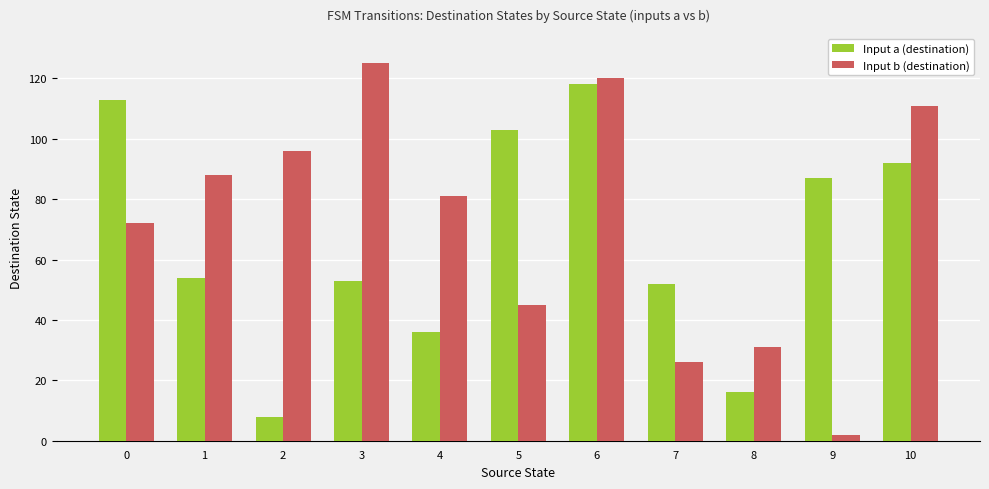

Reading right to left, what are all the values shown in this chart?

Input a (destination): 92	87	16	52	118	103	36	53	8	54	113
Input b (destination): 111	2	31	26	120	45	81	125	96	88	72